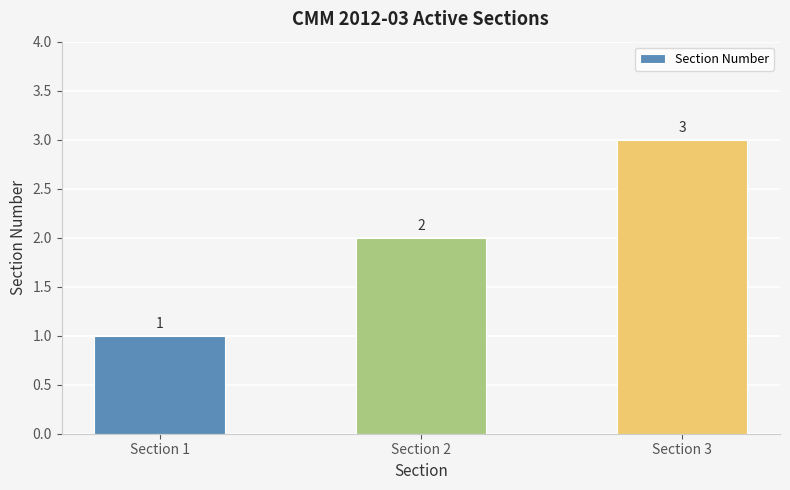

The chart shows a value of 1 at Section 2. True or false?

False